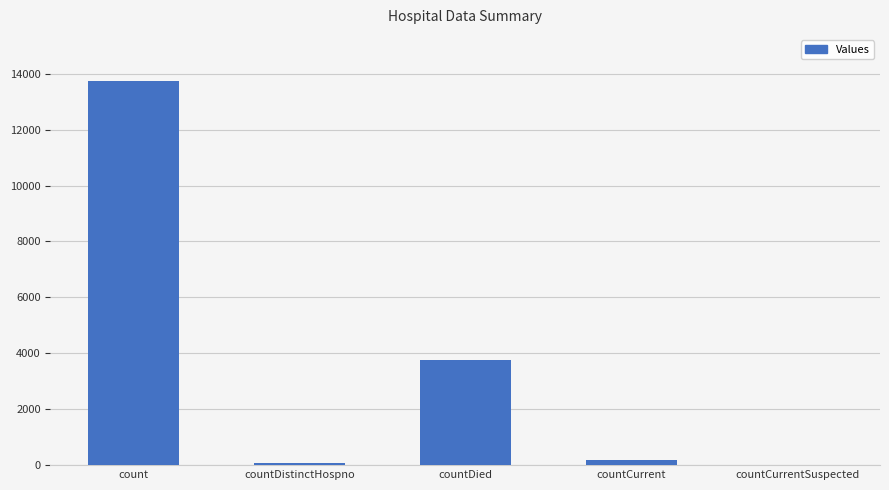

The value at countDied is 5668. True or false?

False